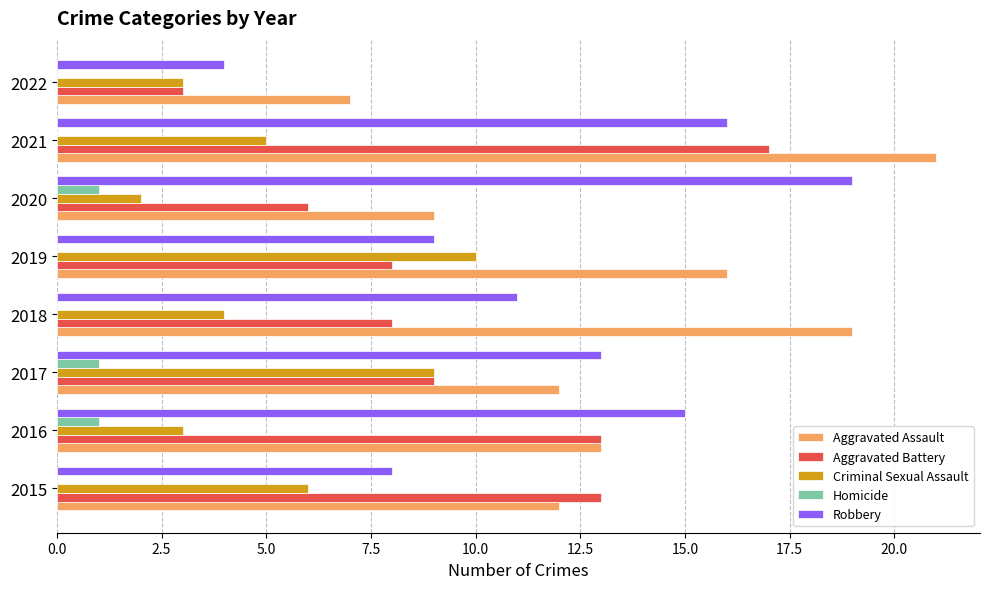

Which series has the largest total across all categories?

Aggravated Assault